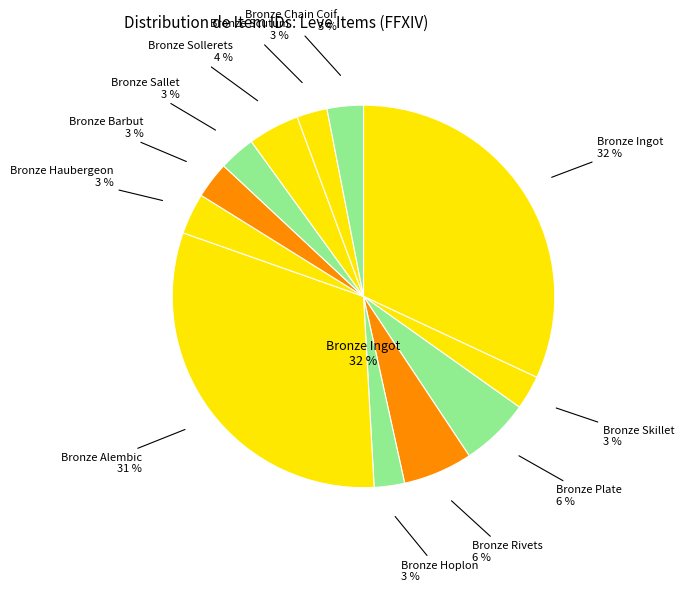

What is the total percentage of Bronze Rivets and Bronze Haubergeon?

9.3%